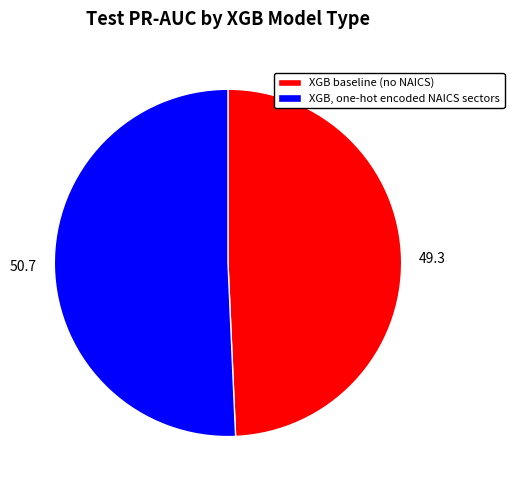

Is the sum of XGB, one-hot encoded NAICS sectors and XGB baseline (no NAICS) greater than half?

Yes